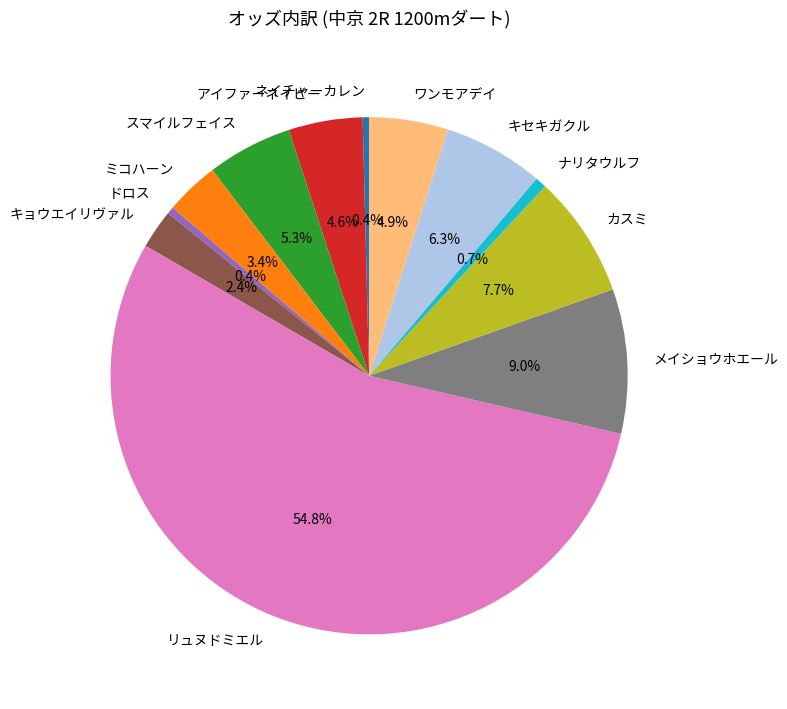

How much of the chart is everything except キョウエイリヴァル?

97.6%